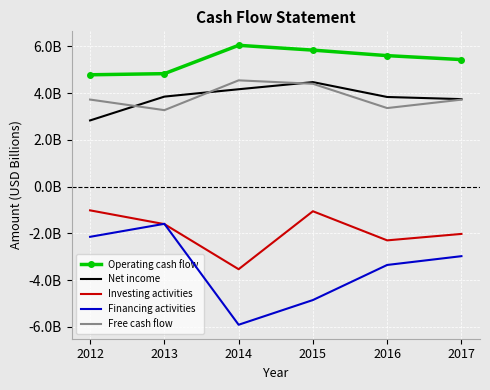

What are all the series names shown in the legend?

Operating cash flow, Net income, Investing activities, Financing activities, Free cash flow